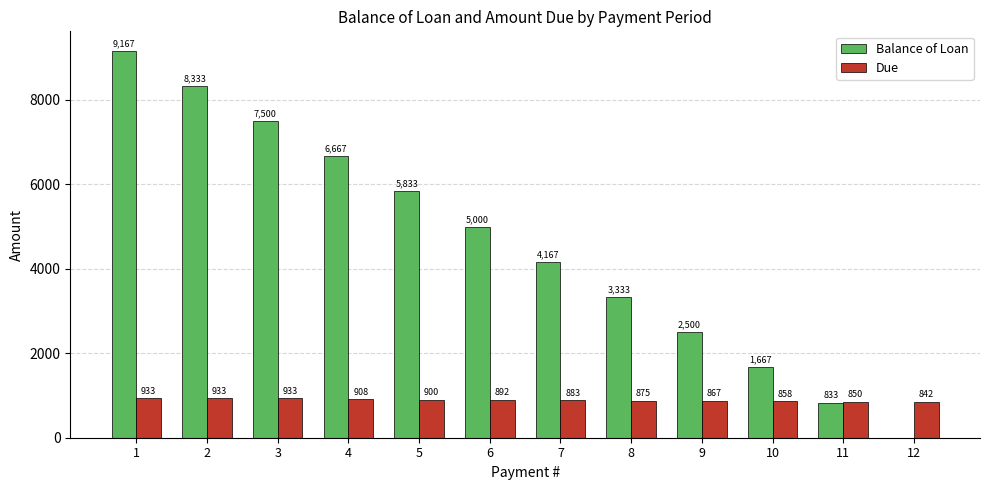

The Due series shows 1609.0 at 5. True or false?

False